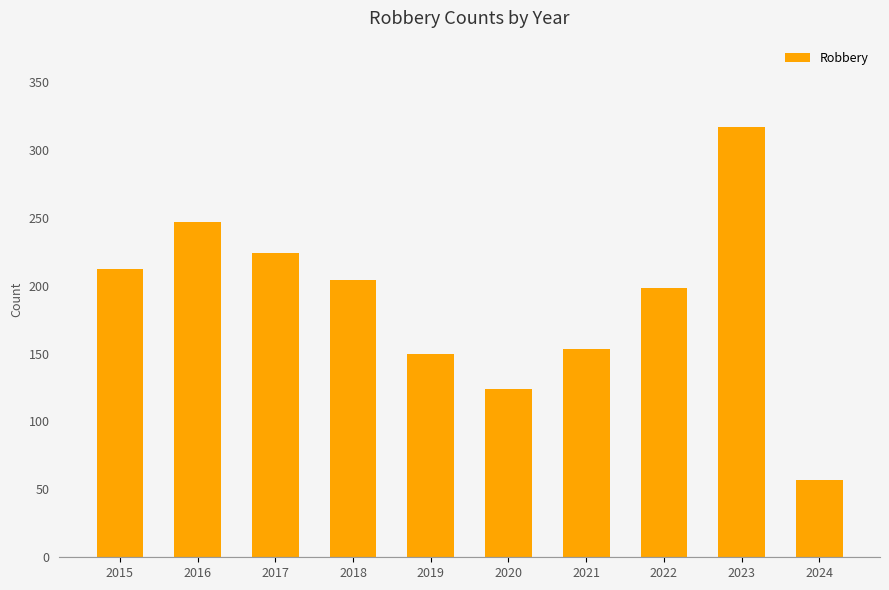

At which category does the chart reach its peak across all series?

2023